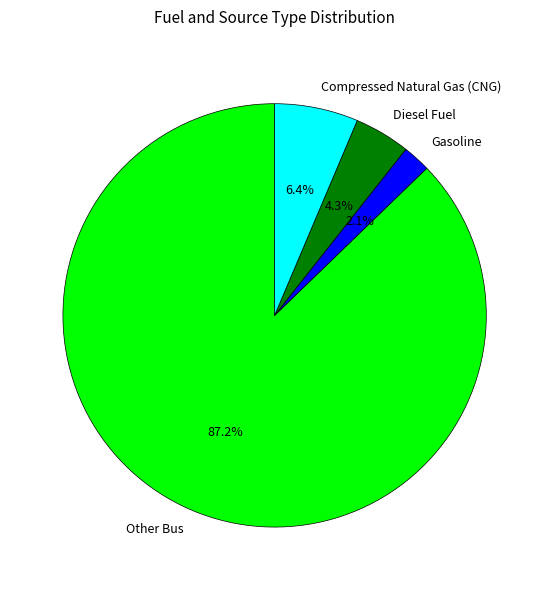

The Compressed Natural Gas (CNG) slice represents 15% of the pie. True or false?

False